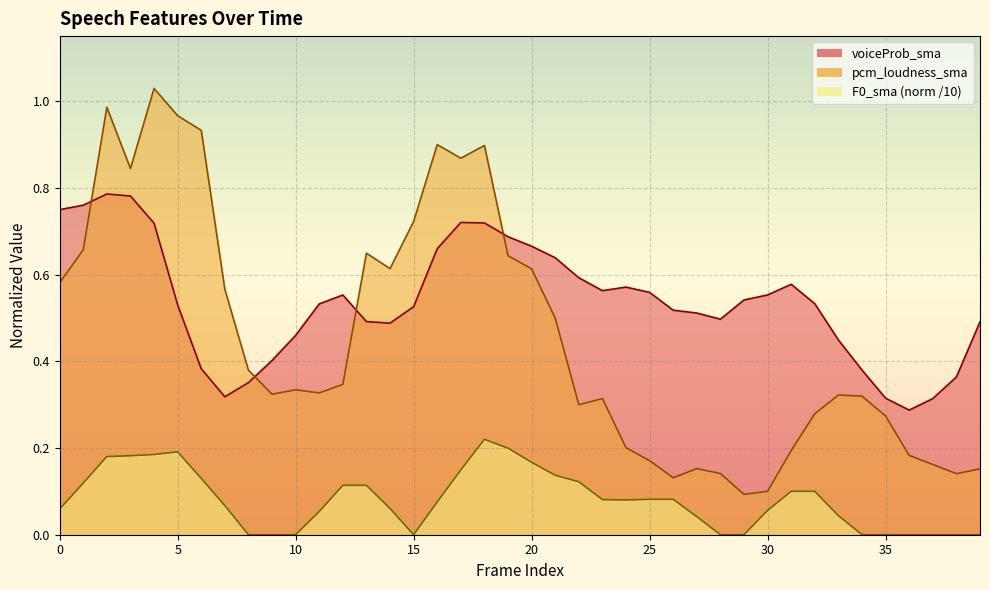

True or false: pcm_loudness_sma has more than 2 points higher than both neighbors.

True